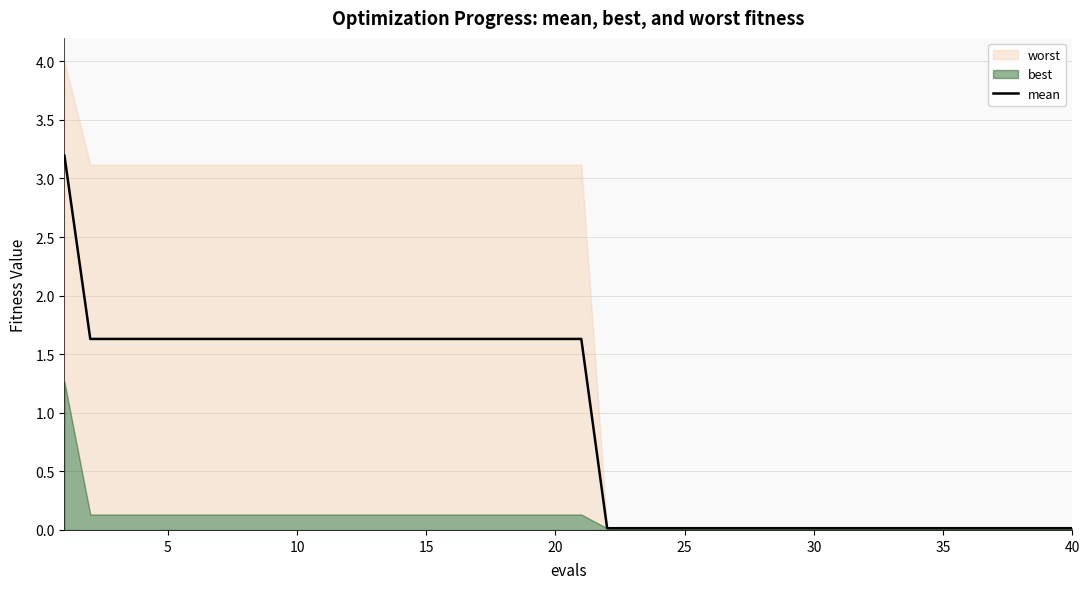

The mean series shows 2.9 at 5. True or false?

False